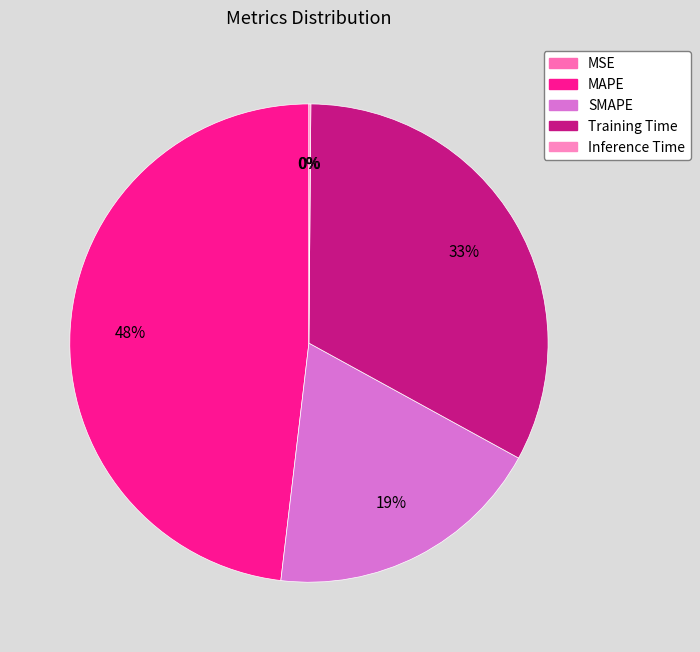

What percentage is the SMAPE slice, to the nearest percent?

19%